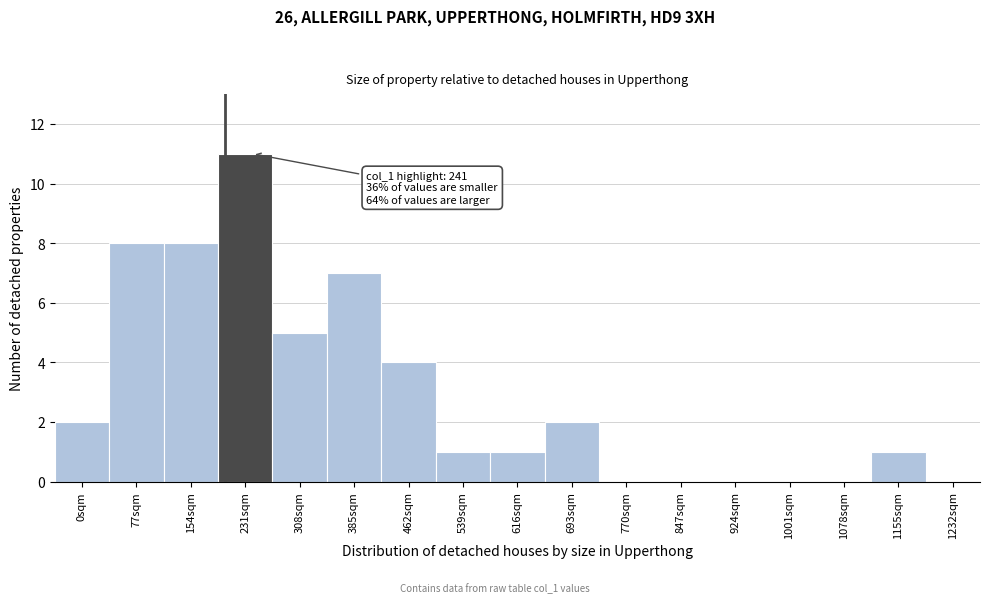

Reading right to left, what are all the values shown in this chart?

1232sqm=0	1155sqm=1	1078sqm=0	1001sqm=0	924sqm=0	847sqm=0	770sqm=0	693sqm=2	616sqm=1	539sqm=1	462sqm=4	385sqm=7	308sqm=5	231sqm=11	154sqm=8	77sqm=8	0sqm=2